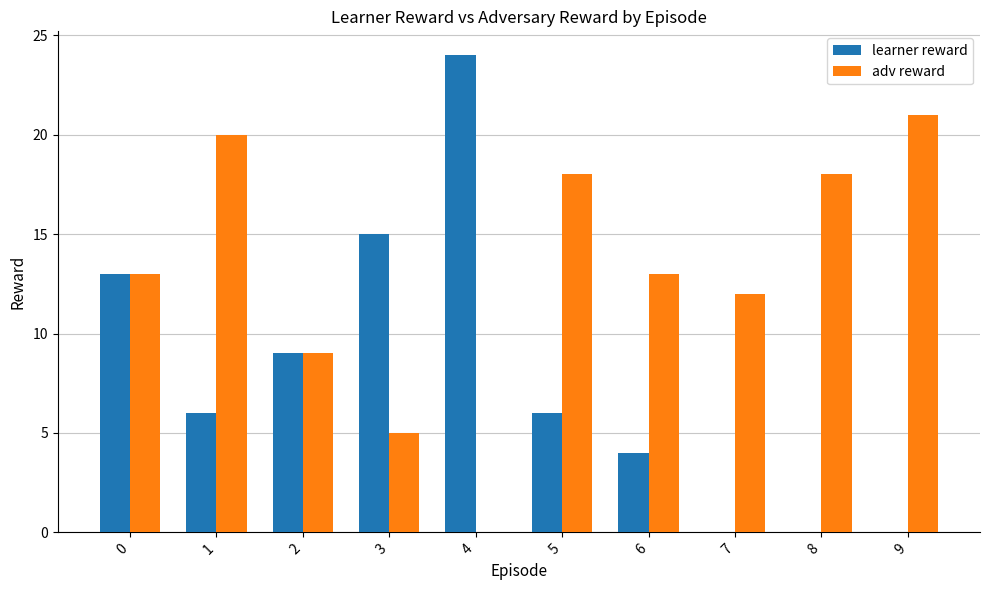

The learner reward series shows -9 at 8. True or false?

False